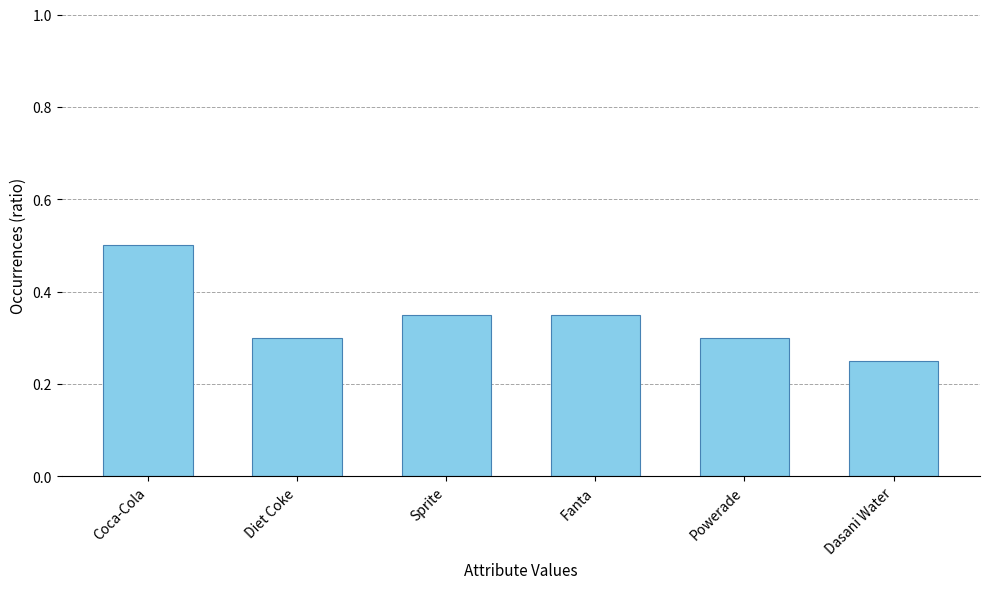

At which category does the chart reach its peak across all series?

Coca-Cola